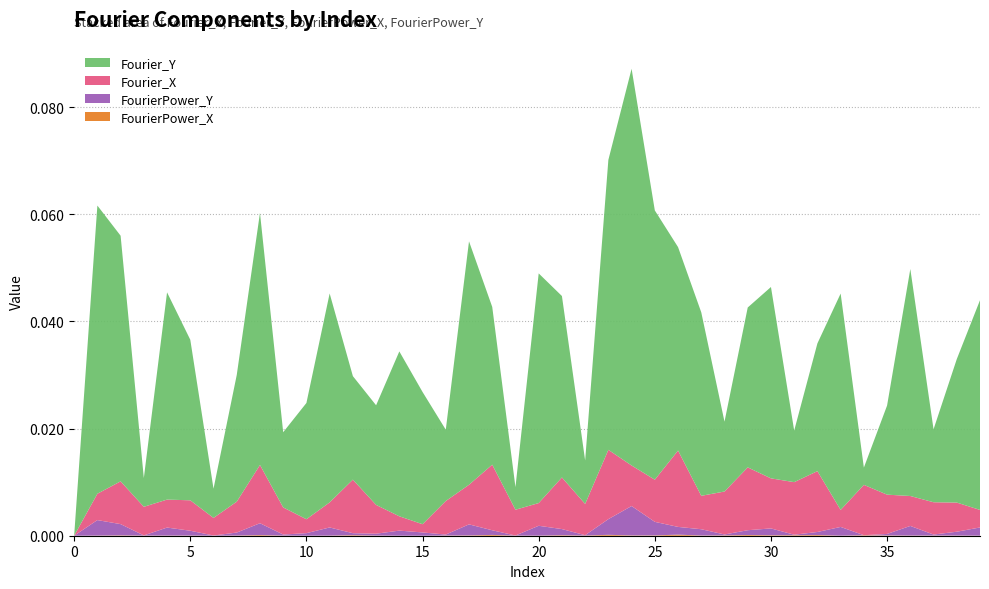

Reading left to right, extract all data points from this chart.

Fourier_X: 0.0	0.0	0.0	0.0	0.0	0.0	0.0	0.0	0.0	0.0	0.0	0.0	0.0	0.0	0.0	0.0	0.0	0.0	0.0	0.0	0.0	0.0	0.0	0.0	0.0	0.0	0.0	0.0	0.0	0.0	0.0	0.0	0.0	0.0	0.0	0.0	0.0	0.0	0.0	0.0
Fourier_Y: 0.0	0.1	0.0	0.0	0.0	0.0	0.0	0.0	0.0	0.0	0.0	0.0	0.0	0.0	0.0	0.0	0.0	0.0	0.0	0.0	0.0	0.0	0.0	0.1	0.1	0.1	0.0	0.0	0.0	0.0	0.0	0.0	0.0	0.0	0.0	0.0	0.0	0.0	0.0	0.0
FourierPower_X: 0.0	0.0	0.0	0.0	0.0	0.0	0.0	0.0	0.0	0.0	0.0	0.0	0.0	0.0	0.0	0.0	0.0	0.0	0.0	0.0	0.0	0.0	0.0	0.0	0.0	0.0	0.0	0.0	0.0	0.0	0.0	0.0	0.0	0.0	0.0	0.0	0.0	0.0	0.0	0.0
FourierPower_Y: 0.0	0.0	0.0	0.0	0.0	0.0	0.0	0.0	0.0	0.0	0.0	0.0	0.0	0.0	0.0	0.0	0.0	0.0	0.0	0.0	0.0	0.0	0.0	0.0	0.0	0.0	0.0	0.0	0.0	0.0	0.0	0.0	0.0	0.0	0.0	0.0	0.0	0.0	0.0	0.0